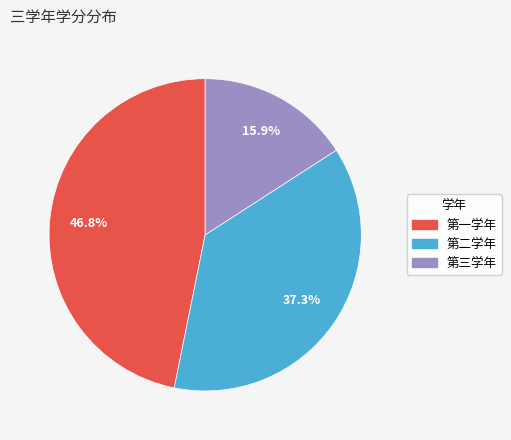

Which slice is the smallest?

第三学年